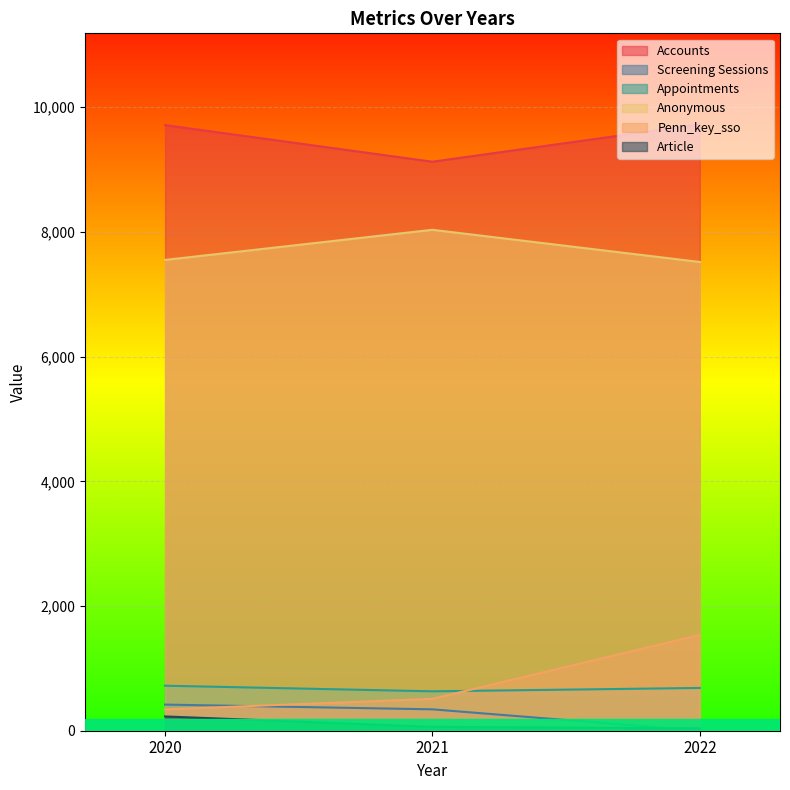

Reading left to right, list all the values displayed in this chart.

Accounts: 2020=9713	2021=9126	2022=9726
Screening Sessions: 2020=419	2021=343	2022=0
Appointments: 2020=722	2021=632	2022=686
Anonymous: 2020=7551	2021=8034	2022=7518
Penn_key_sso: 2020=342	2021=511	2022=1536
Article: 2020=229	2021=63	2022=38